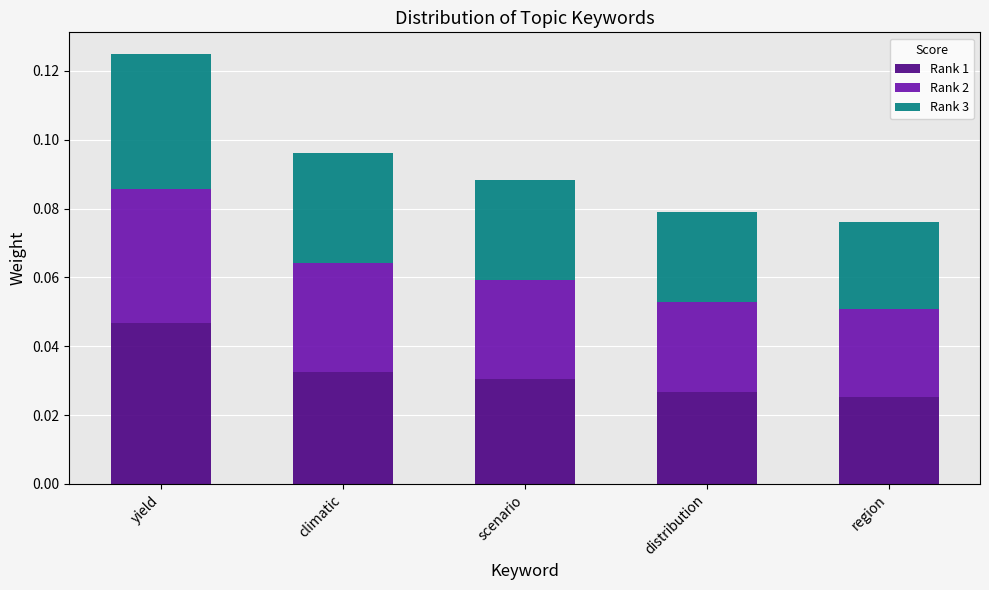

Does the chart contain stacked bars?

Yes